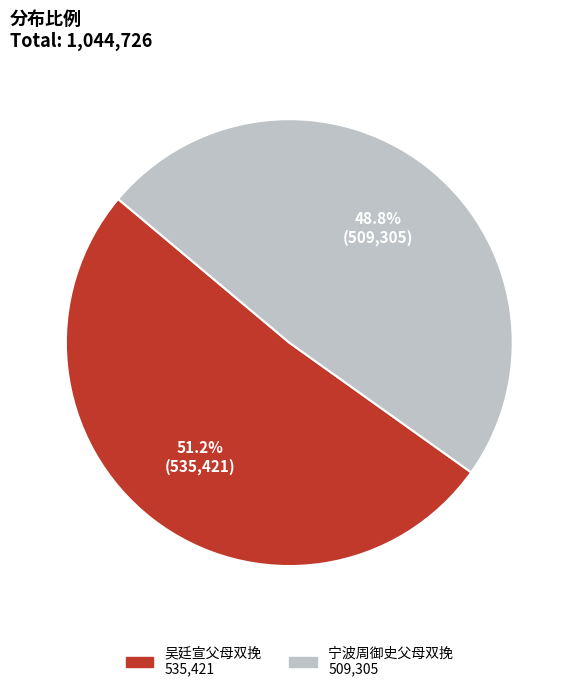

Which slice represents more than half of the pie?

吴廷宣父母双挽